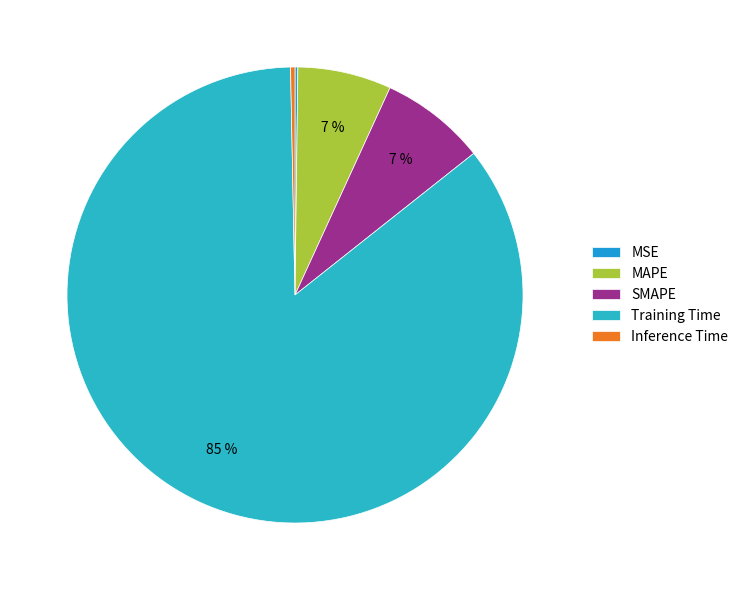

How many segments does this pie chart have?

5